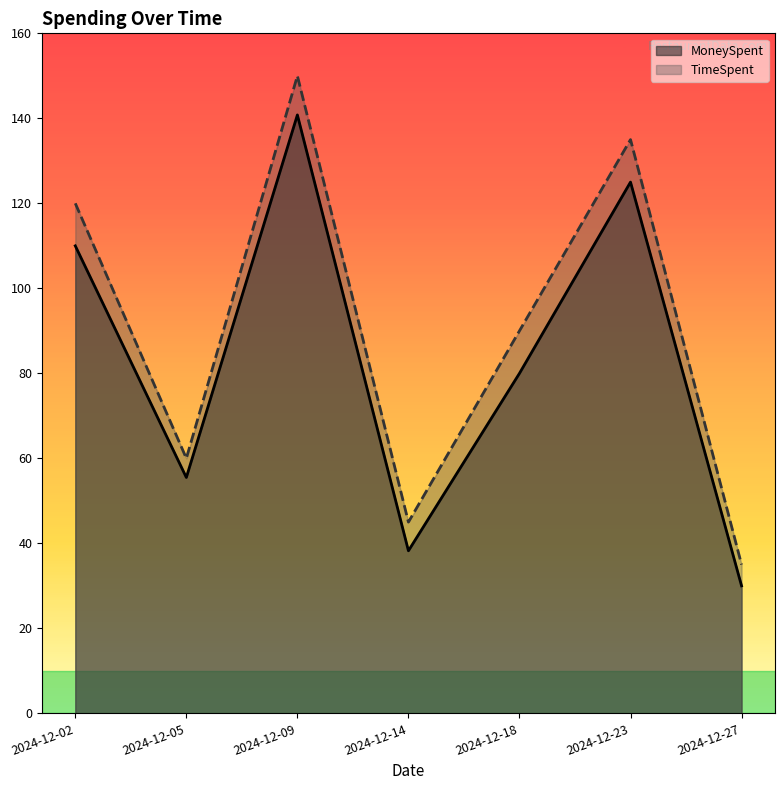

What are all the series names shown in the legend?

MoneySpent, TimeSpent